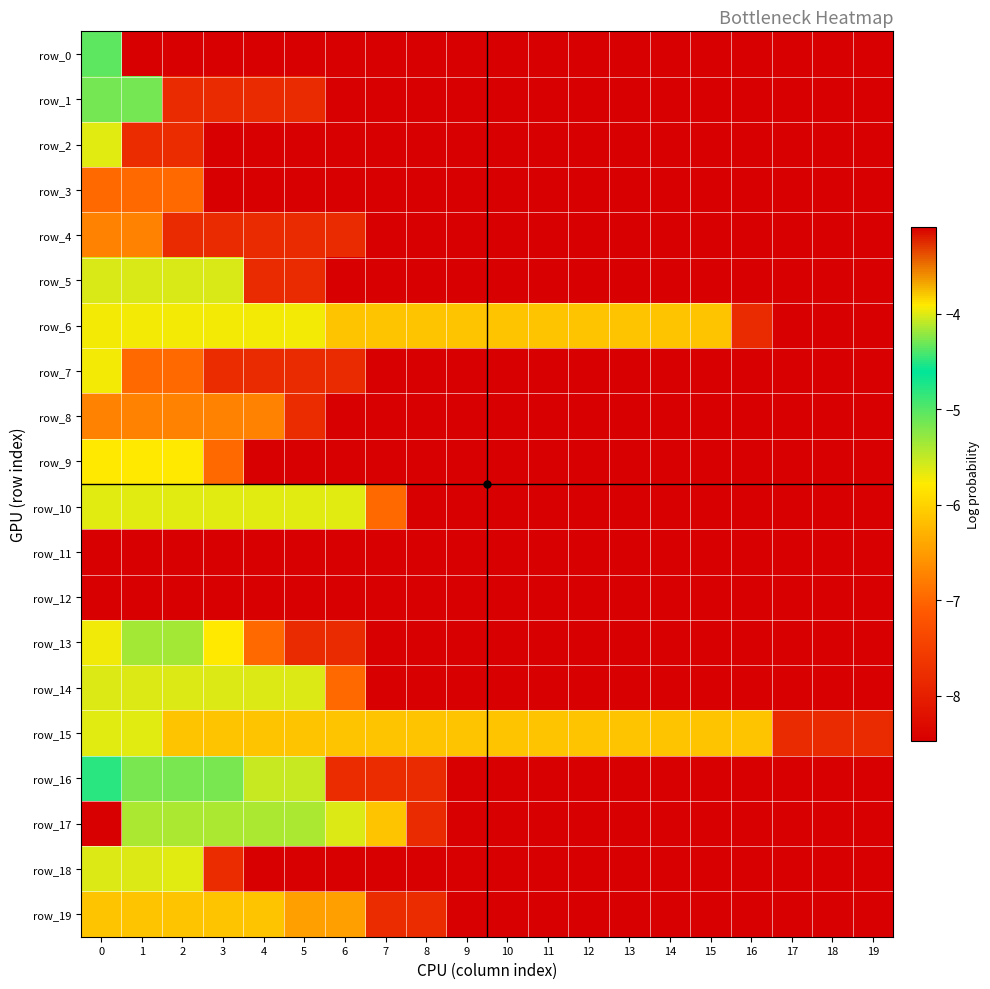

How many categories are shown in the chart?

20